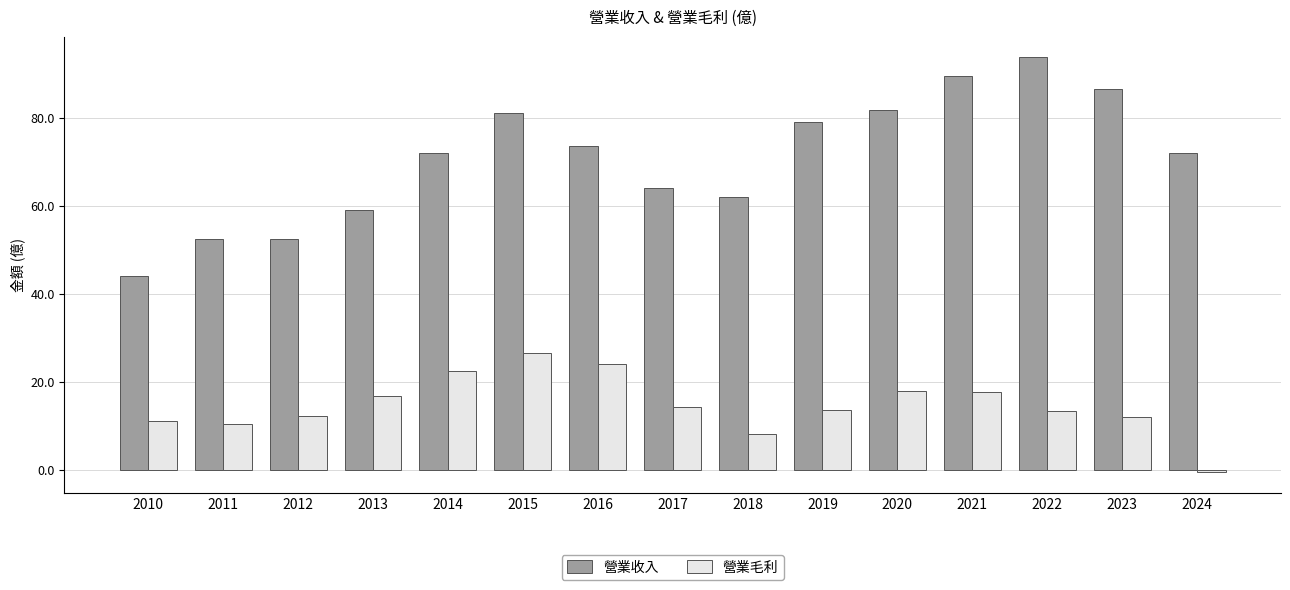

List the series in order of their peak value, highest first.

營業收入, 營業毛利